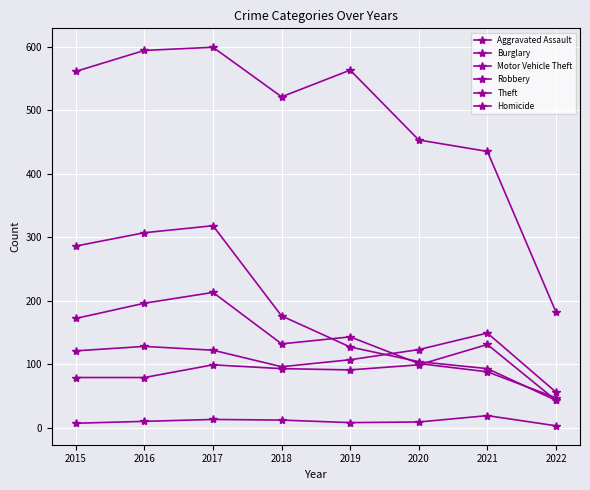

Which series has the largest total across all categories?

Theft